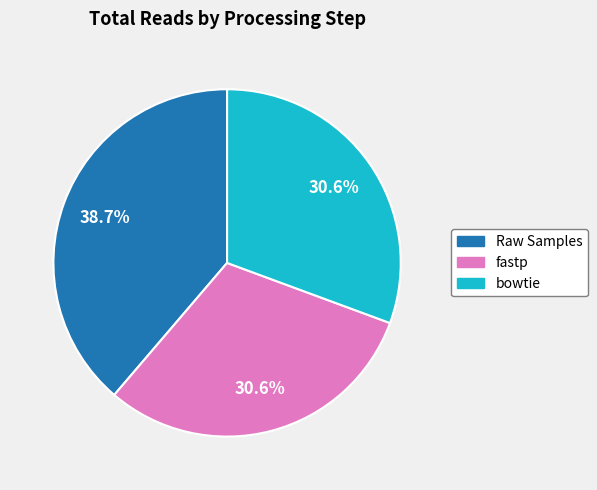

To the nearest percent, what is the combined percentage of fastp and bowtie?

61%